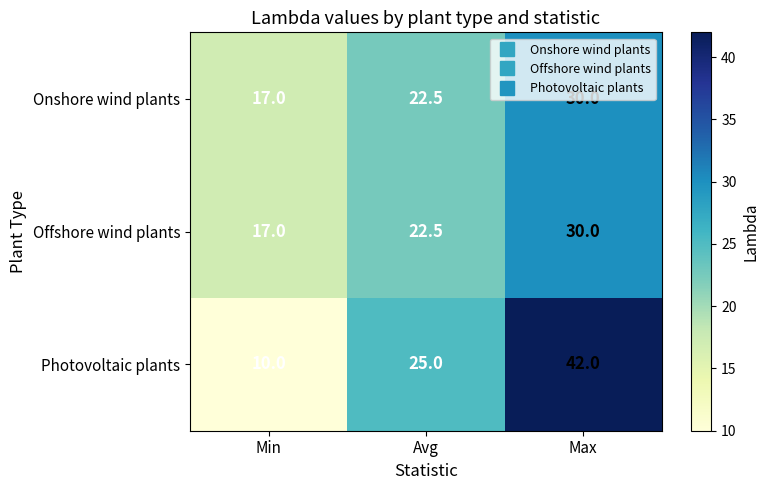

Count the number of data series in this chart.

3